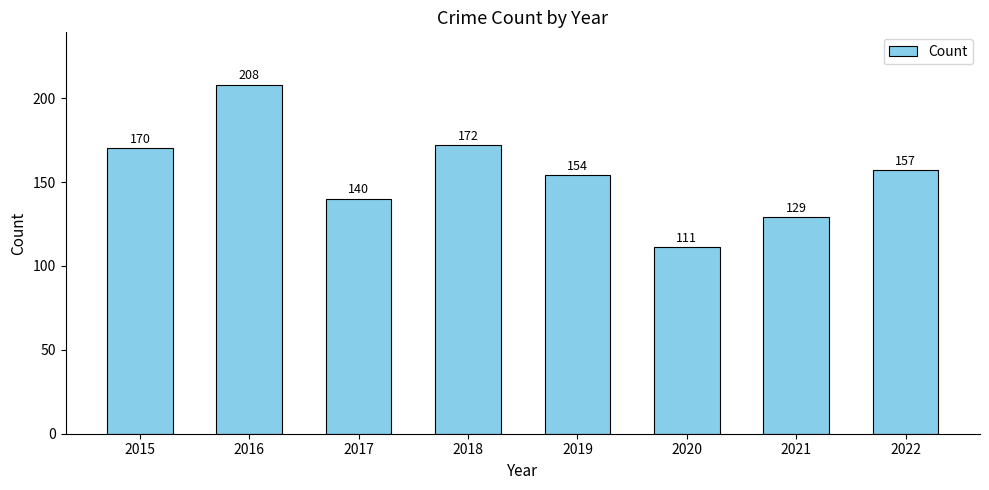

Read the value at 2021, to the nearest 10.

130